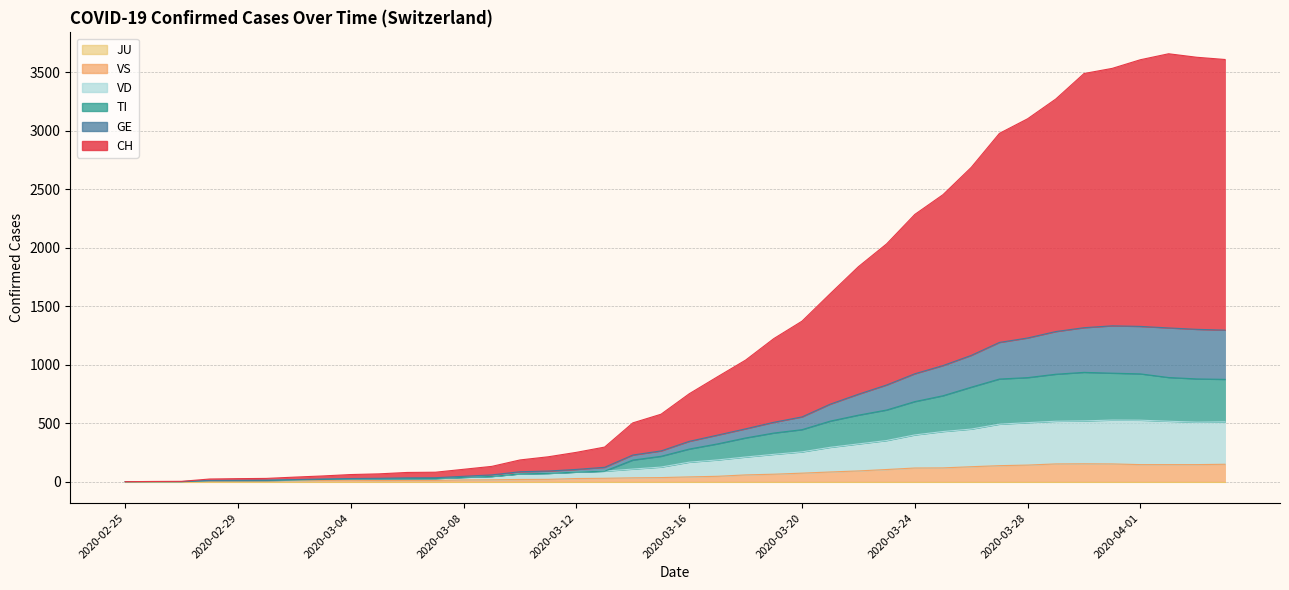

Which has a higher value, 2020-03-15 or 2020-03-23?

2020-03-23